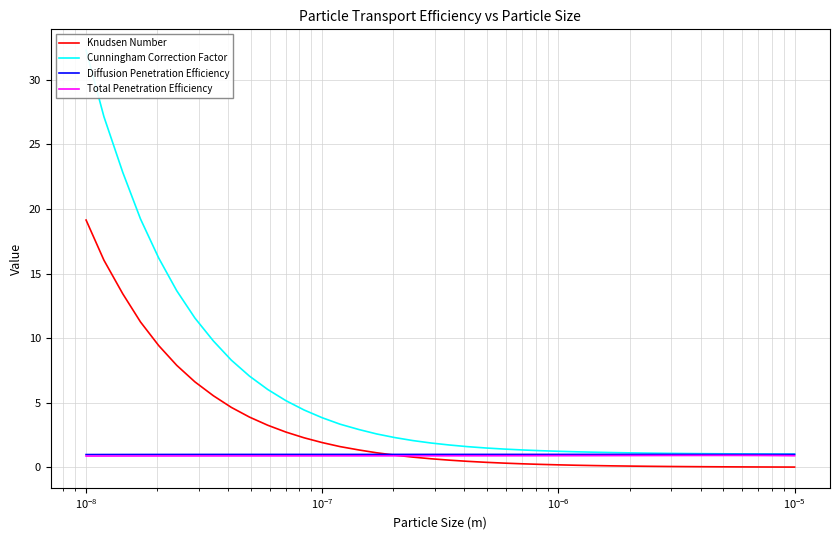

What is the maximum value for Diffusion Penetration Efficiency?

1.0